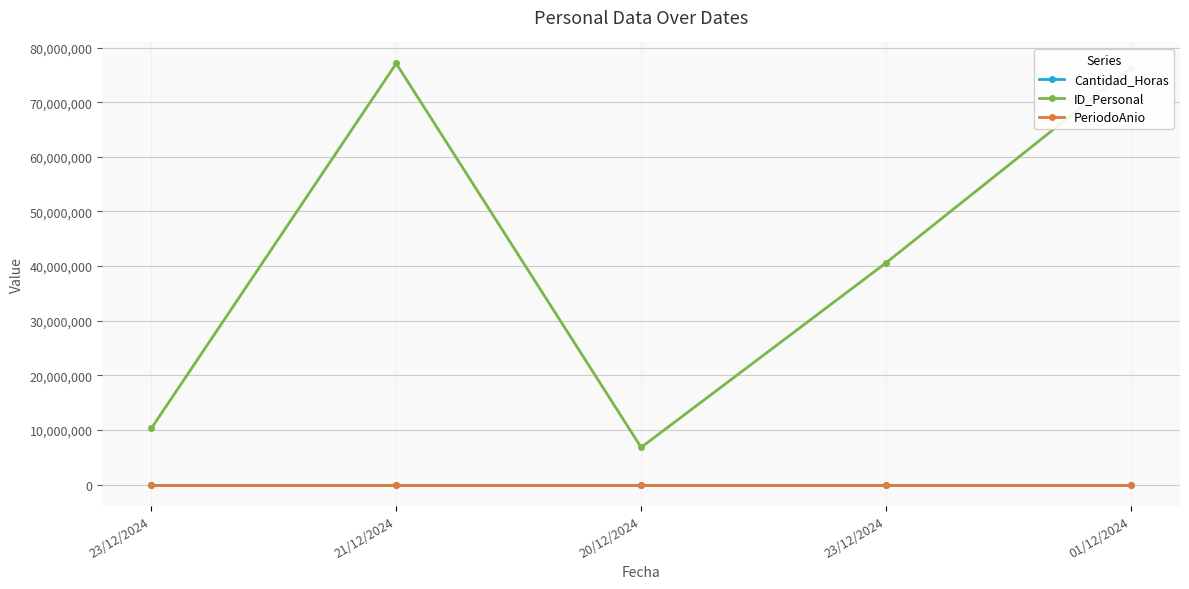

True or false: PeriodoAnio and ID_Personal intersect in this chart.

False